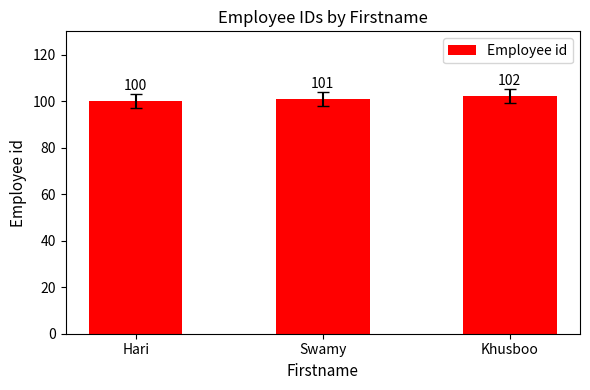

How many values are between 100 and 102?

3